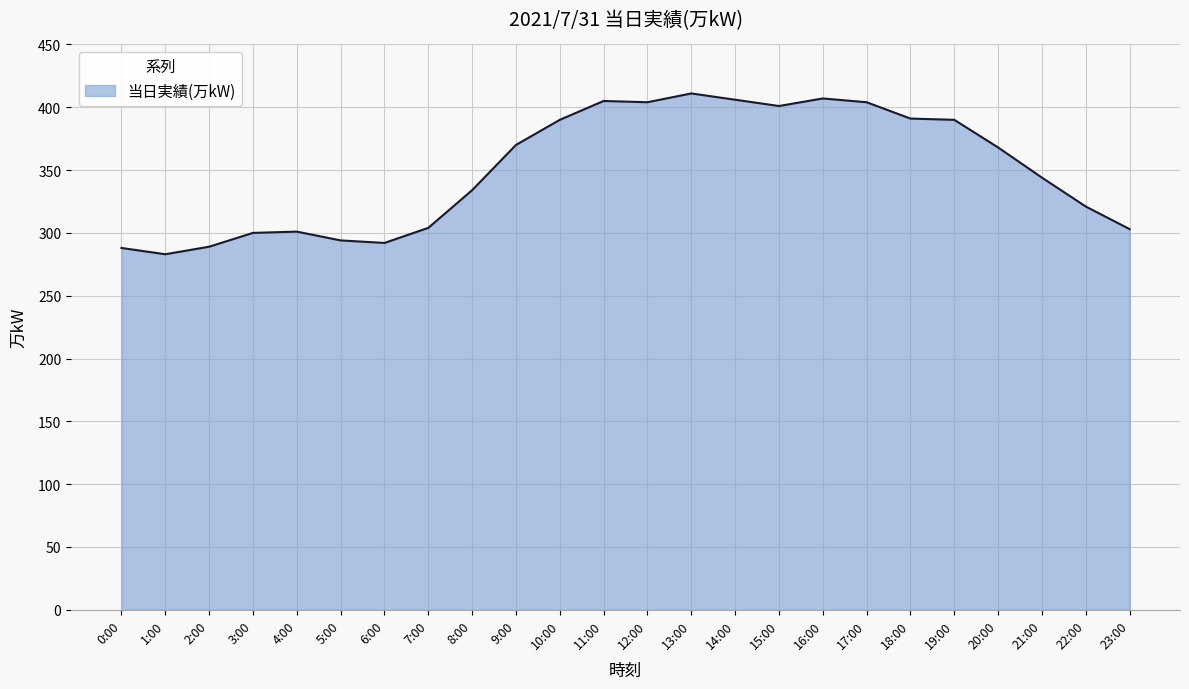

What is the difference between the values at 21:00 and 8:00?

10